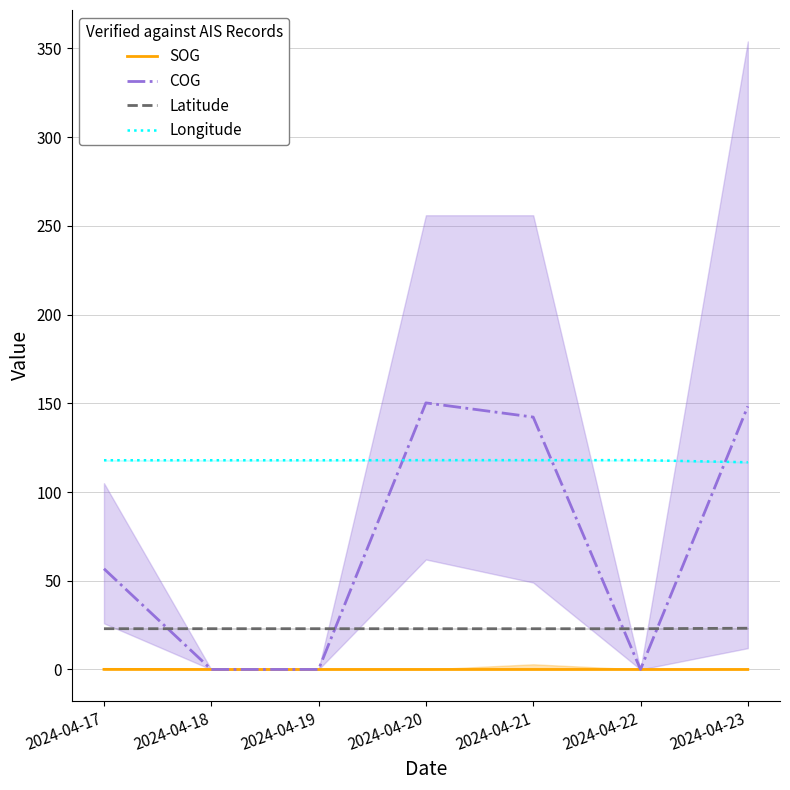

Count the number of categories in the chart.

7